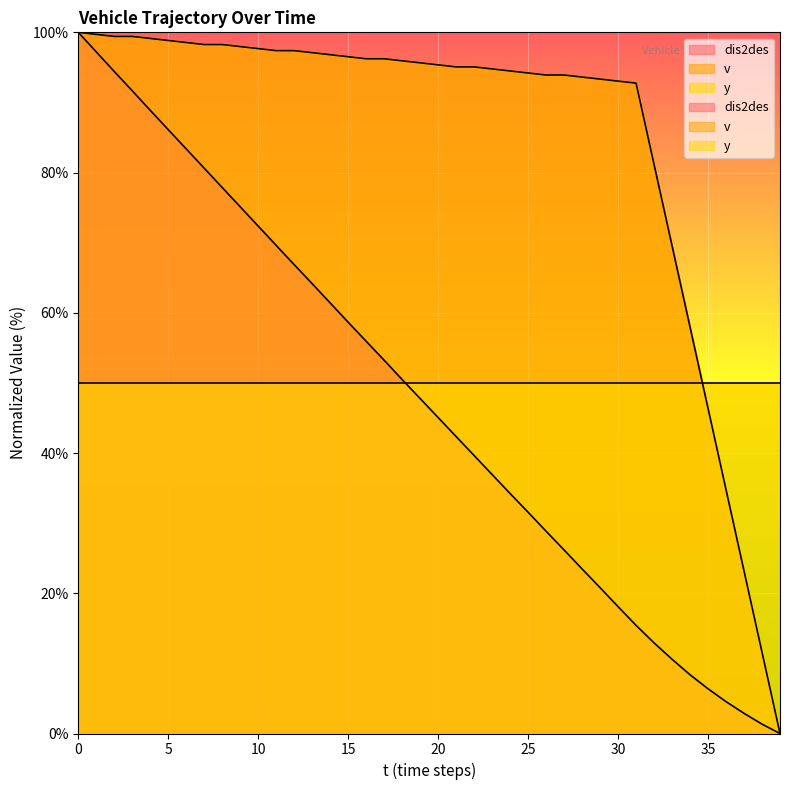

The value of v at 34 is 58.0. True or false?

True